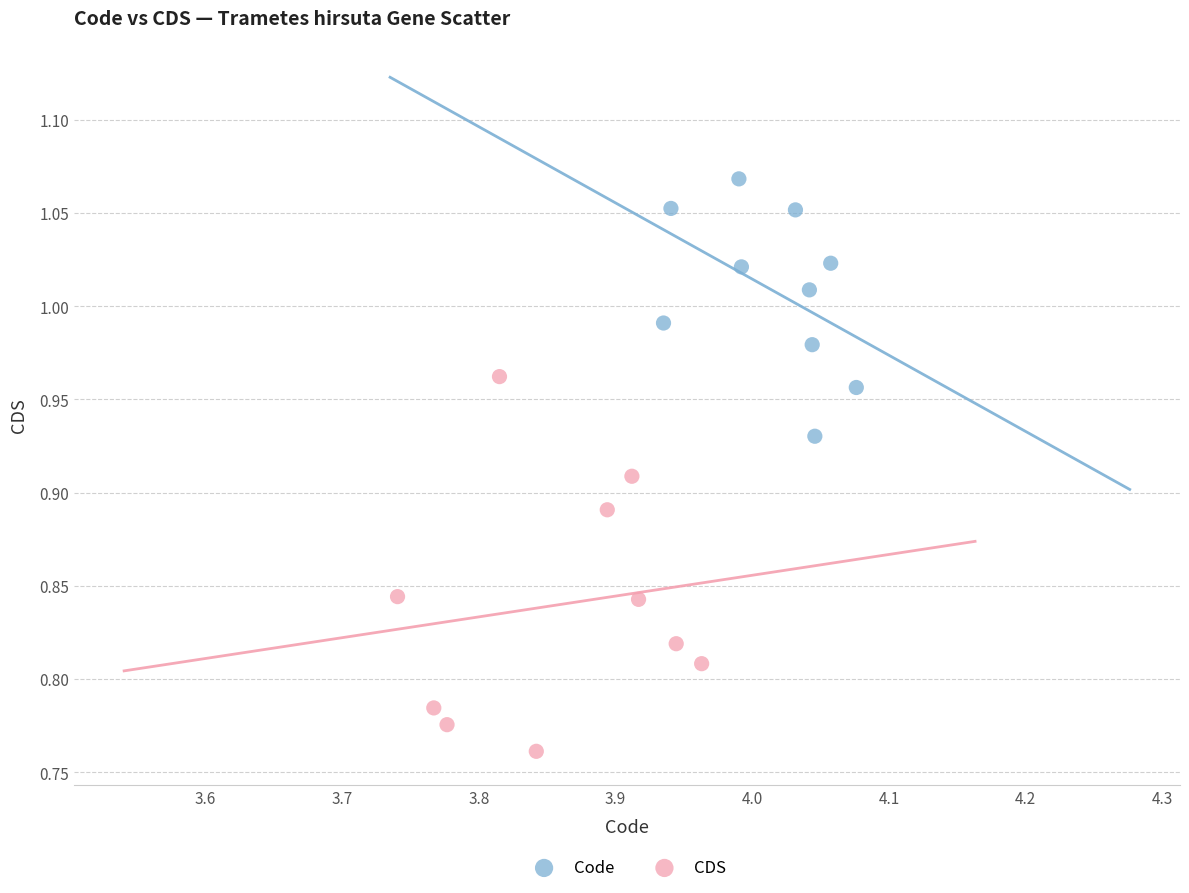

Which series has the widest spread of Y values?

CDS